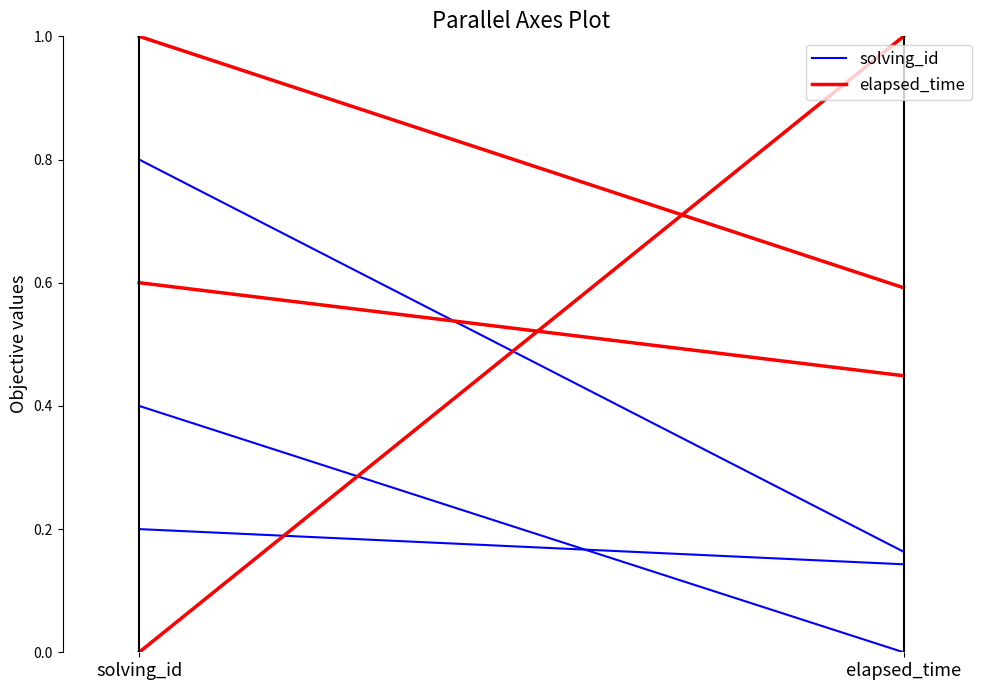

What is the label of the 2nd point from the left?

elapsed_time